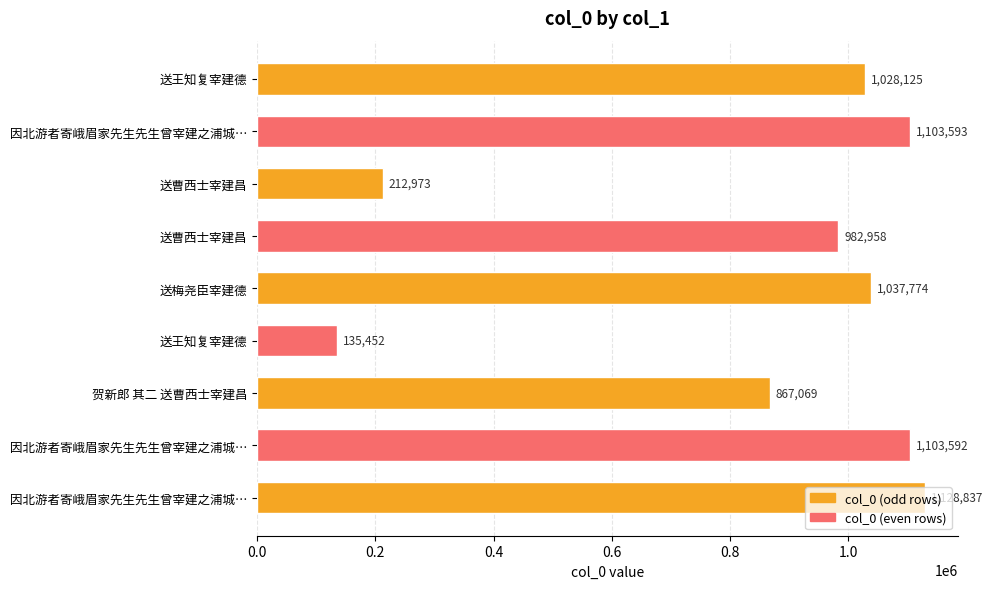

How many categories are shown in the chart?

9